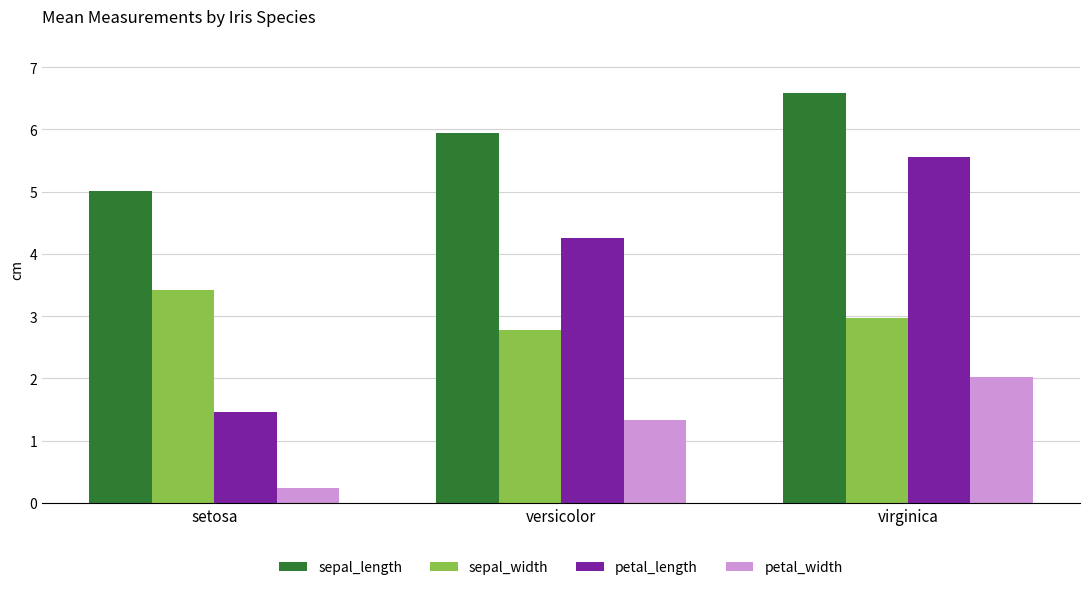

At which label does petal_width reach its peak?

virginica